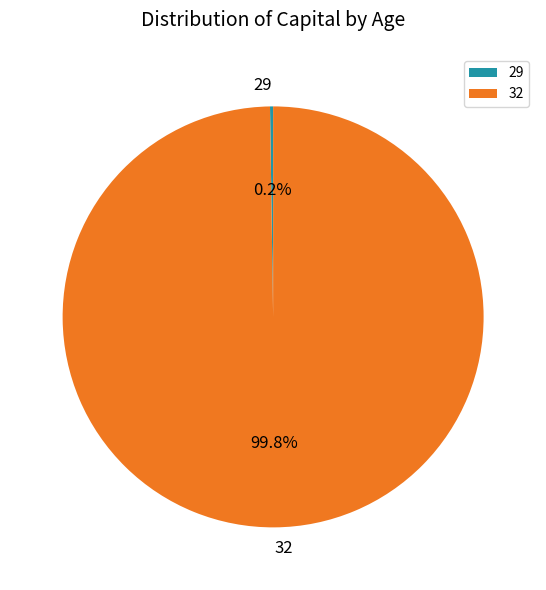

True or false: 32 accounts for 100% of the total.

True